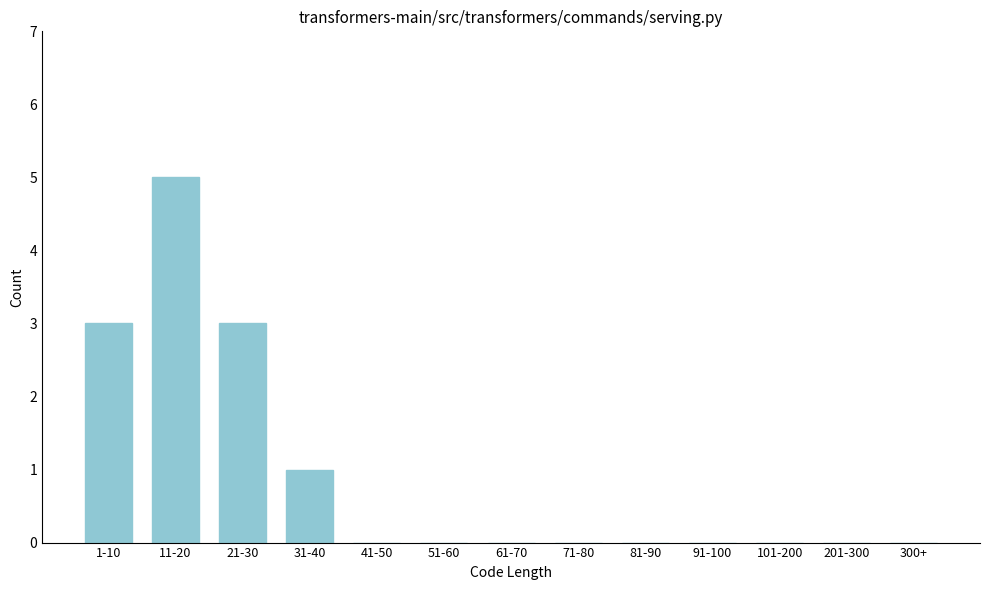

Reading left to right, transcribe all the data shown in this chart.

1-10=3	11-20=5	21-30=3	31-40=1	41-50=0	51-60=0	61-70=0	71-80=0	81-90=0	91-100=0	101-200=0	201-300=0	300+=0